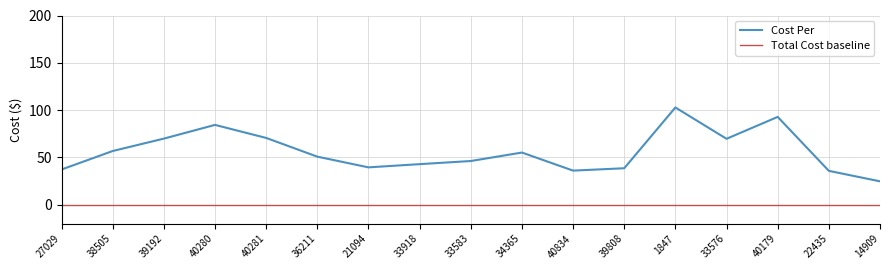

Reading right to left, transcribe all the data shown in this chart.

14909=24.8	22435=35.9	40179=92.9	33576=69.8	1847=102.8	39808=38.6	40834=36.1	34365=55.2	33583=46.3	33918=43.0	21094=39.6	36211=50.9	40281=70.7	40280=84.4	39192=69.9	38505=56.9	27029=37.3